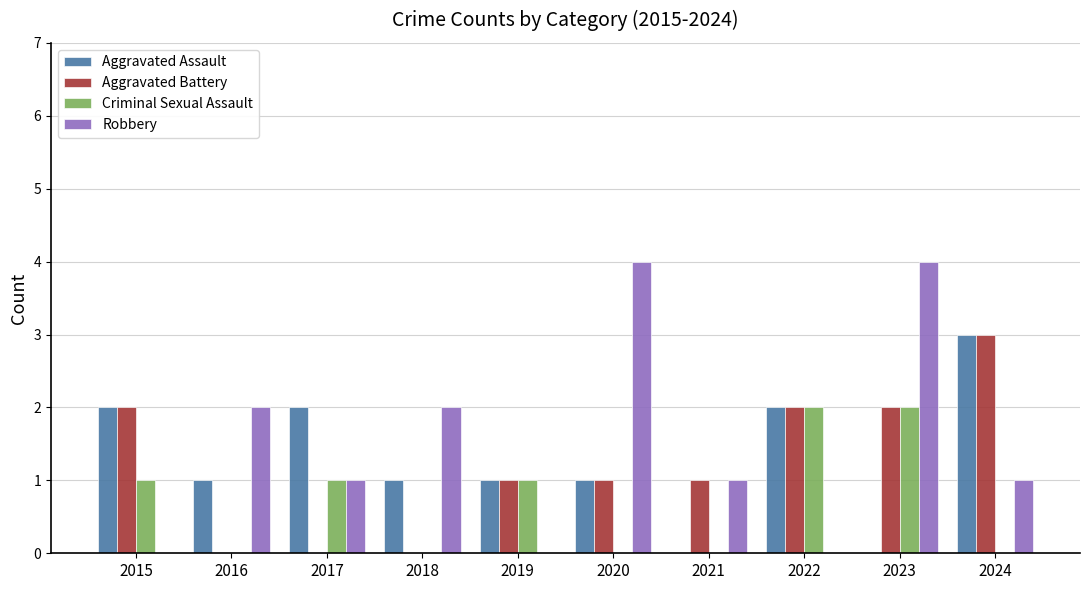

Is the value of Aggravated Assault at 2018 greater than the value of Criminal Sexual Assault at 2021?

Yes